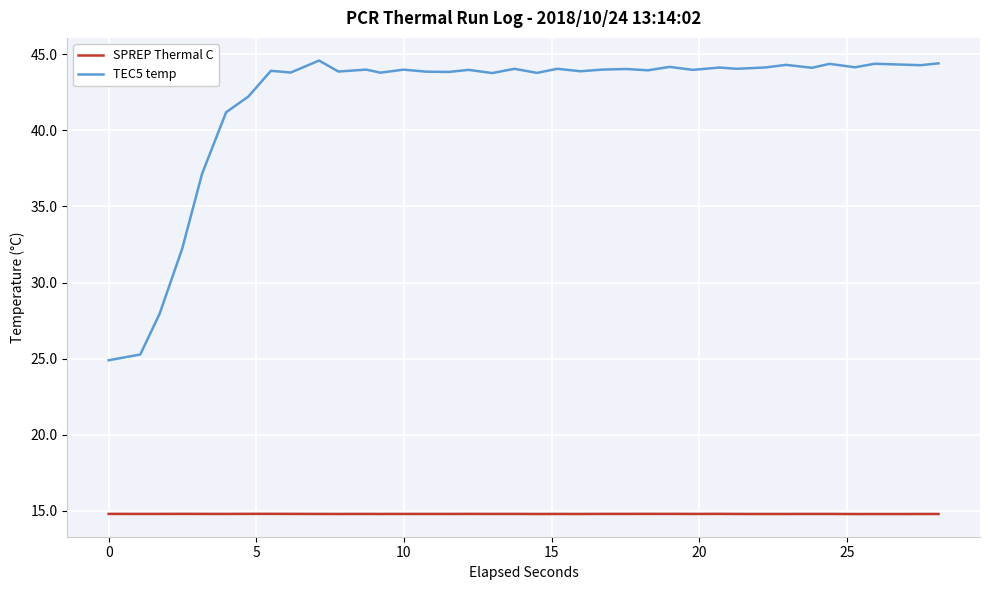

Which series has the largest range (max minus min)?

TEC5 temp